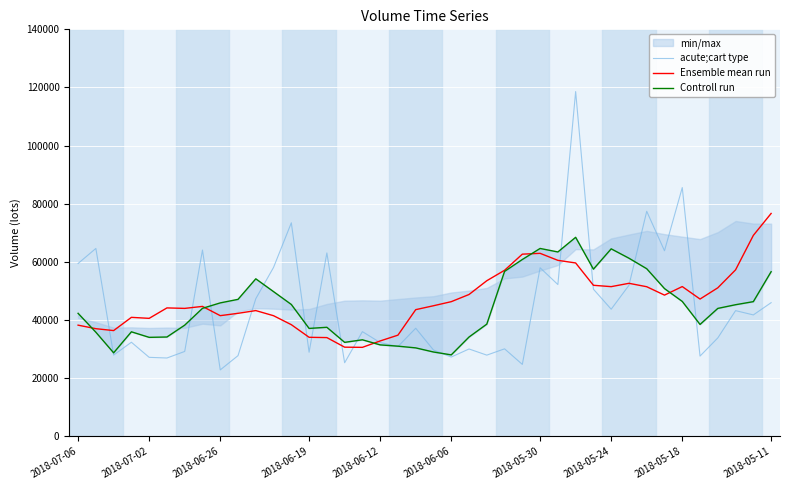

What is the value of the Controll run point at the 3rd from the left?

28717.3